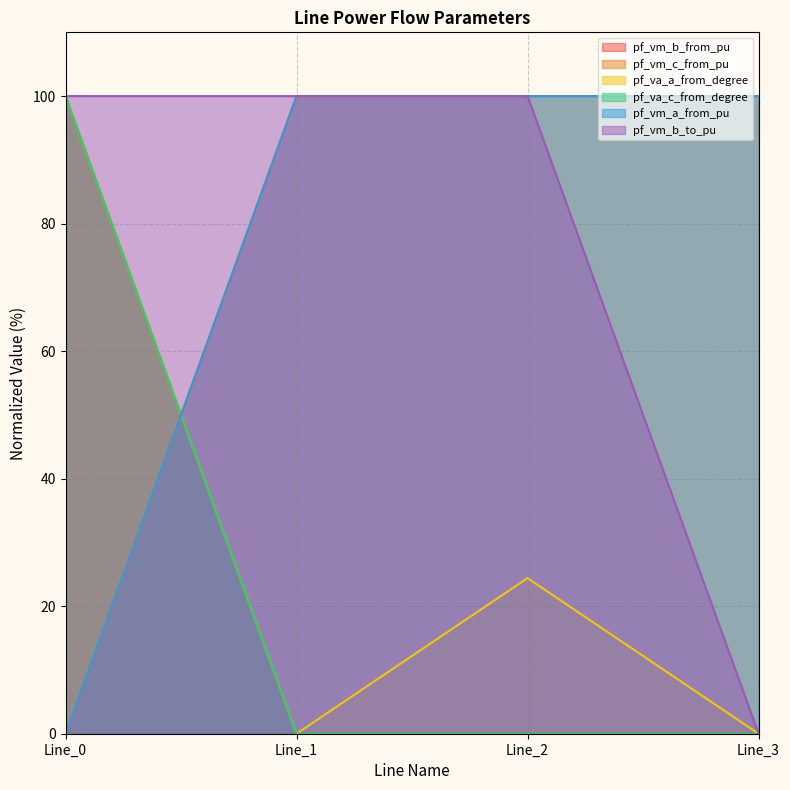

Where is the first local minimum for pf_va_a_from_degree?

Line_1